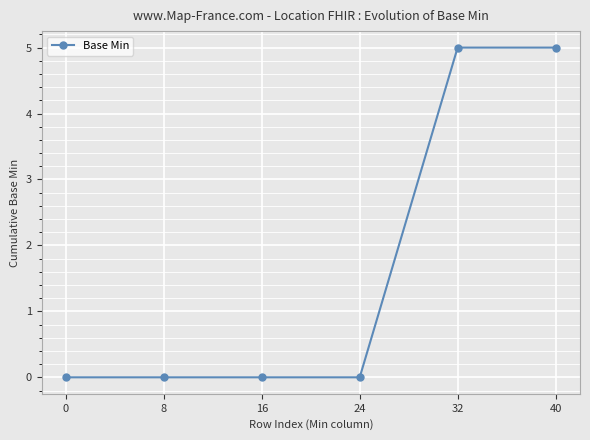

The chart shows a value of 0 at 16. True or false?

True